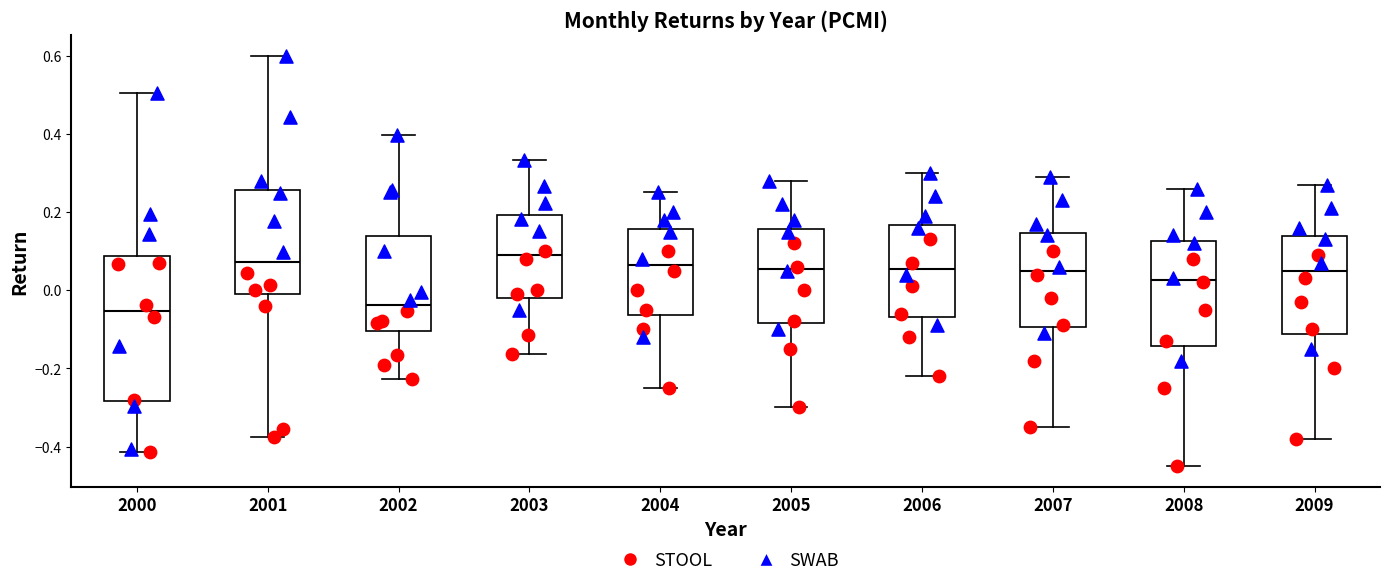

Reading left to right, read every box against the y-axis: the position of its median line, the range the box covers, and the ends of its whiskers. The values are not printed on the chart, so give them approximately, as read against the axis.

2000: median -0.06, box -0.28 to 0.08, whiskers -0.42 to 0.50
2001: median 0.08, box 0.00 to 0.26, whiskers -0.38 to 0.60
2002: median -0.04, box -0.10 to 0.14, whiskers -0.22 to 0.40
2003: median 0.10, box -0.02 to 0.20, whiskers -0.16 to 0.34
2004: median 0.06, box -0.06 to 0.16, whiskers -0.24 to 0.26
2005: median 0.06, box -0.08 to 0.16, whiskers -0.30 to 0.28
2006: median 0.06, box -0.06 to 0.16, whiskers -0.22 to 0.30
2007: median 0.06, box -0.10 to 0.14, whiskers -0.34 to 0.30
2008: median 0.02, box -0.14 to 0.12, whiskers -0.44 to 0.26
2009: median 0.06, box -0.12 to 0.14, whiskers -0.38 to 0.28